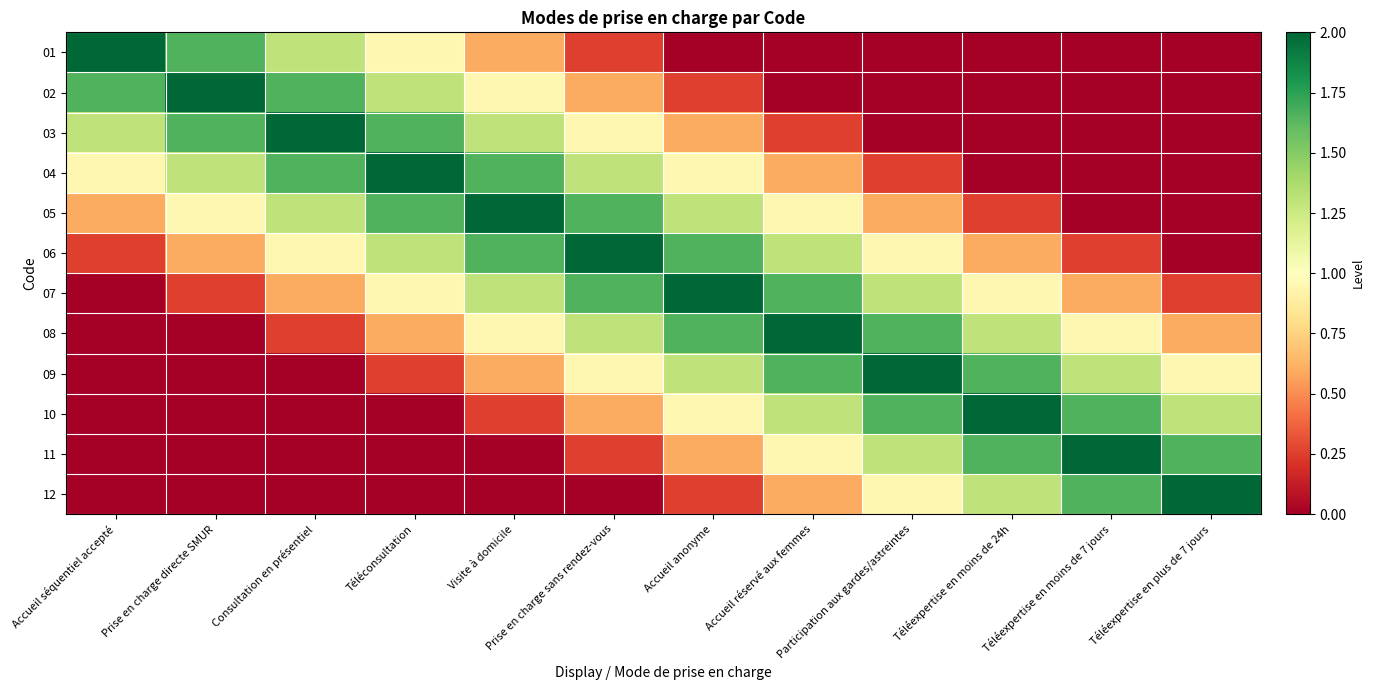

Reading left to right, transcribe all the data shown in this chart.

01: Accueil séquentiel accepté=2.0	Prise en charge directe SMUR=1.6	Consultation en présentiel=1.3	Téléconsultation=1.0	Visite à domicile=0.6	Prise en charge sans rendez-vous=0.2	Accueil anonyme=0.0	Accueil réservé aux femmes=0.0	Participation aux gardes/astreintes=0.0	Téléexpertise en moins de 24h=0.0	Téléexpertise en moins de 7 jours=0.0	Téléexpertise en plus de 7 jours=0.0
02: Accueil séquentiel accepté=1.6	Prise en charge directe SMUR=2.0	Consultation en présentiel=1.6	Téléconsultation=1.3	Visite à domicile=1.0	Prise en charge sans rendez-vous=0.6	Accueil anonyme=0.2	Accueil réservé aux femmes=0.0	Participation aux gardes/astreintes=0.0	Téléexpertise en moins de 24h=0.0	Téléexpertise en moins de 7 jours=0.0	Téléexpertise en plus de 7 jours=0.0
03: Accueil séquentiel accepté=1.3	Prise en charge directe SMUR=1.6	Consultation en présentiel=2.0	Téléconsultation=1.6	Visite à domicile=1.3	Prise en charge sans rendez-vous=1.0	Accueil anonyme=0.6	Accueil réservé aux femmes=0.2	Participation aux gardes/astreintes=0.0	Téléexpertise en moins de 24h=0.0	Téléexpertise en moins de 7 jours=0.0	Téléexpertise en plus de 7 jours=0.0
04: Accueil séquentiel accepté=1.0	Prise en charge directe SMUR=1.3	Consultation en présentiel=1.6	Téléconsultation=2.0	Visite à domicile=1.6	Prise en charge sans rendez-vous=1.3	Accueil anonyme=1.0	Accueil réservé aux femmes=0.6	Participation aux gardes/astreintes=0.2	Téléexpertise en moins de 24h=0.0	Téléexpertise en moins de 7 jours=0.0	Téléexpertise en plus de 7 jours=0.0
05: Accueil séquentiel accepté=0.6	Prise en charge directe SMUR=1.0	Consultation en présentiel=1.3	Téléconsultation=1.6	Visite à domicile=2.0	Prise en charge sans rendez-vous=1.6	Accueil anonyme=1.3	Accueil réservé aux femmes=1.0	Participation aux gardes/astreintes=0.6	Téléexpertise en moins de 24h=0.2	Téléexpertise en moins de 7 jours=0.0	Téléexpertise en plus de 7 jours=0.0
06: Accueil séquentiel accepté=0.2	Prise en charge directe SMUR=0.6	Consultation en présentiel=1.0	Téléconsultation=1.3	Visite à domicile=1.6	Prise en charge sans rendez-vous=2.0	Accueil anonyme=1.6	Accueil réservé aux femmes=1.3	Participation aux gardes/astreintes=1.0	Téléexpertise en moins de 24h=0.6	Téléexpertise en moins de 7 jours=0.2	Téléexpertise en plus de 7 jours=0.0
07: Accueil séquentiel accepté=0.0	Prise en charge directe SMUR=0.2	Consultation en présentiel=0.6	Téléconsultation=1.0	Visite à domicile=1.3	Prise en charge sans rendez-vous=1.6	Accueil anonyme=2.0	Accueil réservé aux femmes=1.6	Participation aux gardes/astreintes=1.3	Téléexpertise en moins de 24h=1.0	Téléexpertise en moins de 7 jours=0.6	Téléexpertise en plus de 7 jours=0.2
08: Accueil séquentiel accepté=0.0	Prise en charge directe SMUR=0.0	Consultation en présentiel=0.2	Téléconsultation=0.6	Visite à domicile=1.0	Prise en charge sans rendez-vous=1.3	Accueil anonyme=1.6	Accueil réservé aux femmes=2.0	Participation aux gardes/astreintes=1.6	Téléexpertise en moins de 24h=1.3	Téléexpertise en moins de 7 jours=1.0	Téléexpertise en plus de 7 jours=0.6
09: Accueil séquentiel accepté=0.0	Prise en charge directe SMUR=0.0	Consultation en présentiel=0.0	Téléconsultation=0.2	Visite à domicile=0.6	Prise en charge sans rendez-vous=1.0	Accueil anonyme=1.3	Accueil réservé aux femmes=1.6	Participation aux gardes/astreintes=2.0	Téléexpertise en moins de 24h=1.6	Téléexpertise en moins de 7 jours=1.3	Téléexpertise en plus de 7 jours=1.0
10: Accueil séquentiel accepté=0.0	Prise en charge directe SMUR=0.0	Consultation en présentiel=0.0	Téléconsultation=0.0	Visite à domicile=0.2	Prise en charge sans rendez-vous=0.6	Accueil anonyme=1.0	Accueil réservé aux femmes=1.3	Participation aux gardes/astreintes=1.6	Téléexpertise en moins de 24h=2.0	Téléexpertise en moins de 7 jours=1.6	Téléexpertise en plus de 7 jours=1.3
11: Accueil séquentiel accepté=0.0	Prise en charge directe SMUR=0.0	Consultation en présentiel=0.0	Téléconsultation=0.0	Visite à domicile=0.0	Prise en charge sans rendez-vous=0.2	Accueil anonyme=0.6	Accueil réservé aux femmes=1.0	Participation aux gardes/astreintes=1.3	Téléexpertise en moins de 24h=1.6	Téléexpertise en moins de 7 jours=2.0	Téléexpertise en plus de 7 jours=1.6
12: Accueil séquentiel accepté=0.0	Prise en charge directe SMUR=0.0	Consultation en présentiel=0.0	Téléconsultation=0.0	Visite à domicile=0.0	Prise en charge sans rendez-vous=0.0	Accueil anonyme=0.2	Accueil réservé aux femmes=0.6	Participation aux gardes/astreintes=1.0	Téléexpertise en moins de 24h=1.3	Téléexpertise en moins de 7 jours=1.6	Téléexpertise en plus de 7 jours=2.0